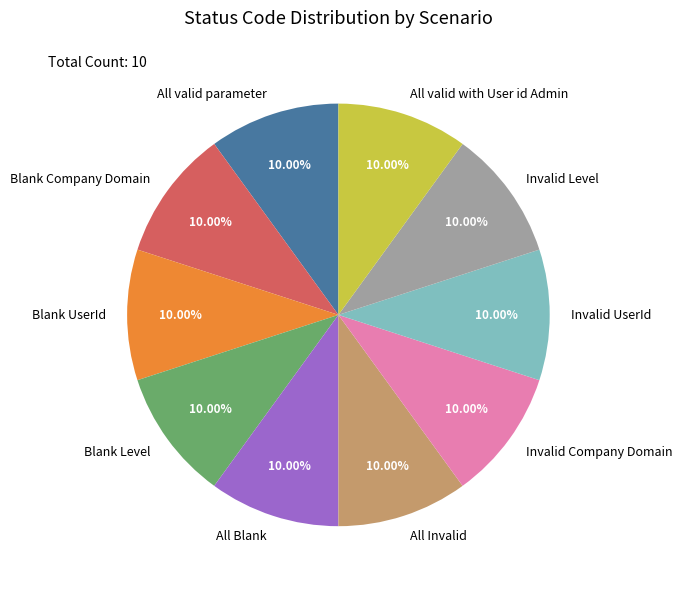

To the nearest percent, what portion does Invalid Company Domain represent?

10%